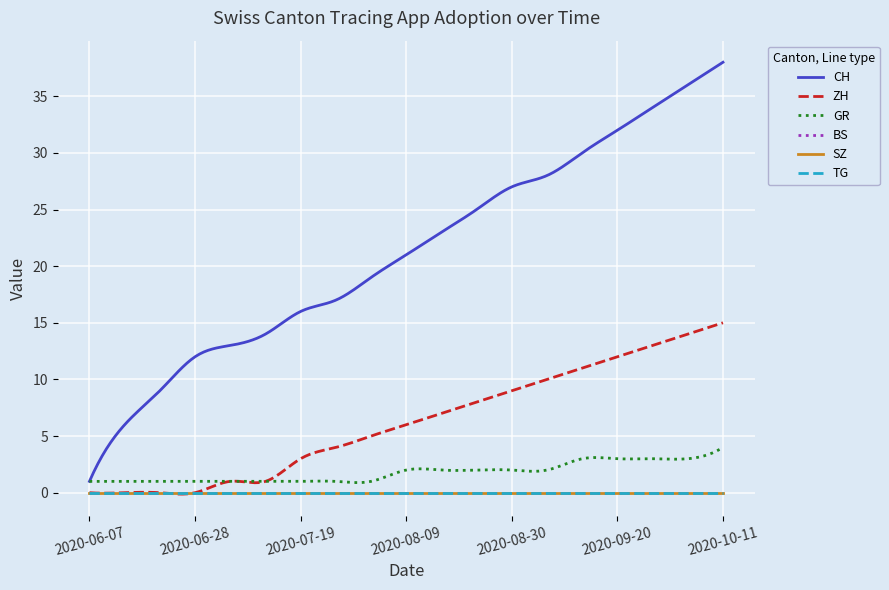

List the labels in order of SZ value, largest first.

2020-06-07, 2020-06-14, 2020-06-21, 2020-06-28, 2020-07-05, 2020-07-12, 2020-07-19, 2020-07-26, 2020-08-02, 2020-08-09, 2020-08-16, 2020-08-23, 2020-08-30, 2020-09-06, 2020-09-13, 2020-09-20, 2020-09-27, 2020-10-04, 2020-10-11